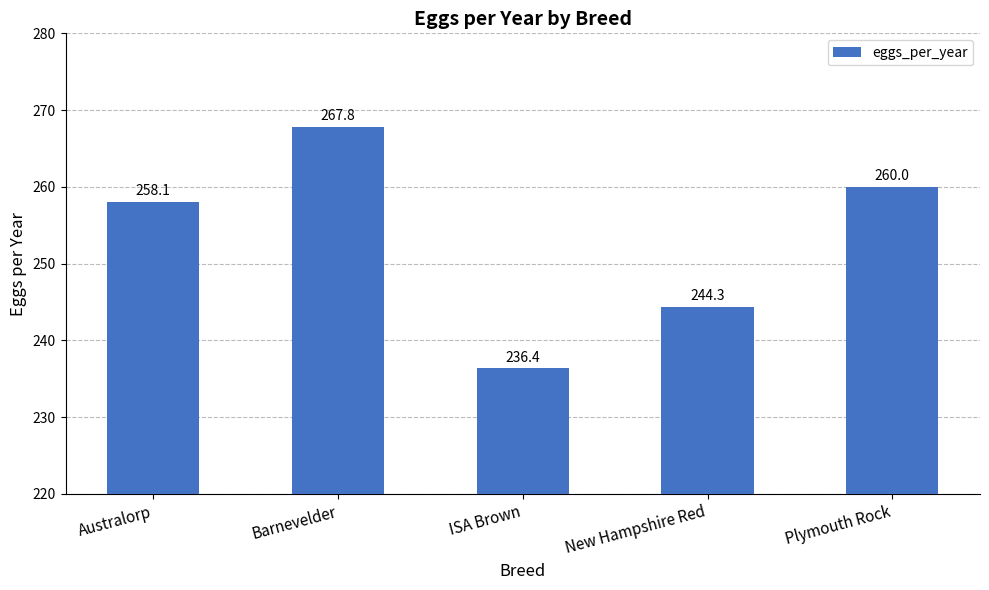

What is the label of the 2nd bar from the right?

New Hampshire Red